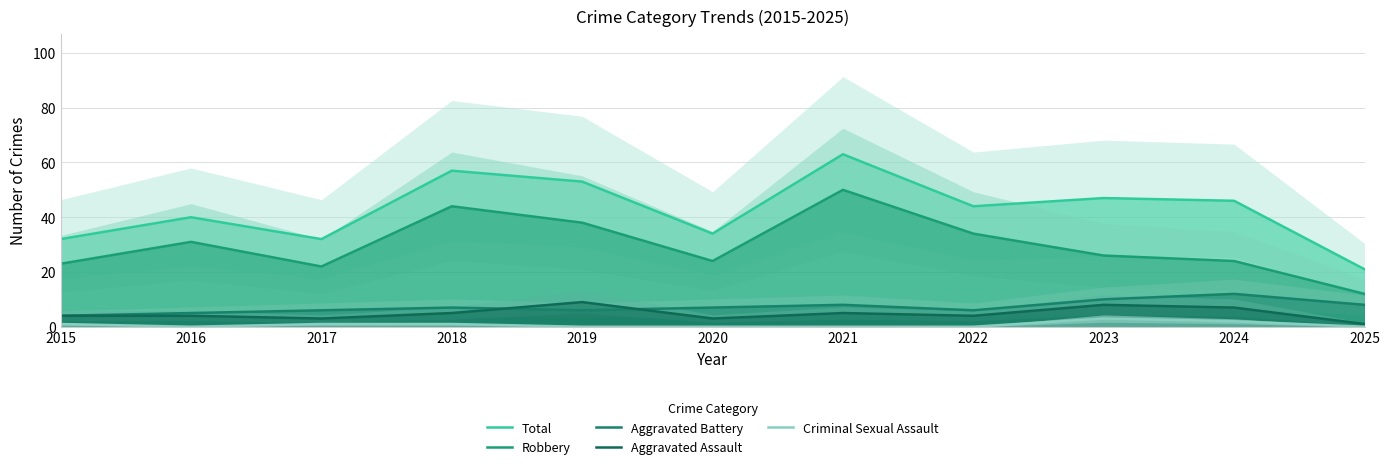

At 2017, list the series in order from largest to smallest.

Total, Robbery, Aggravated Battery, Aggravated Assault, Criminal Sexual Assault